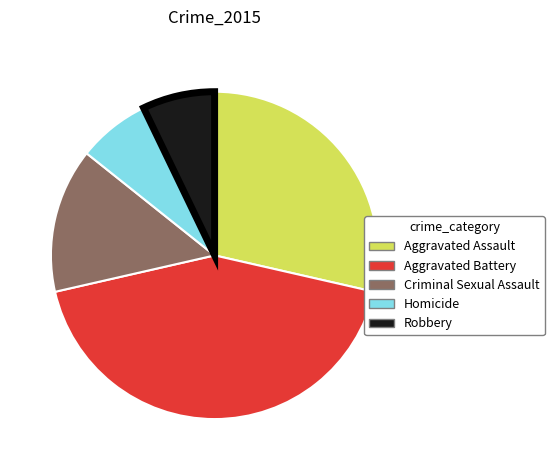

Does any single category account for the majority?

No